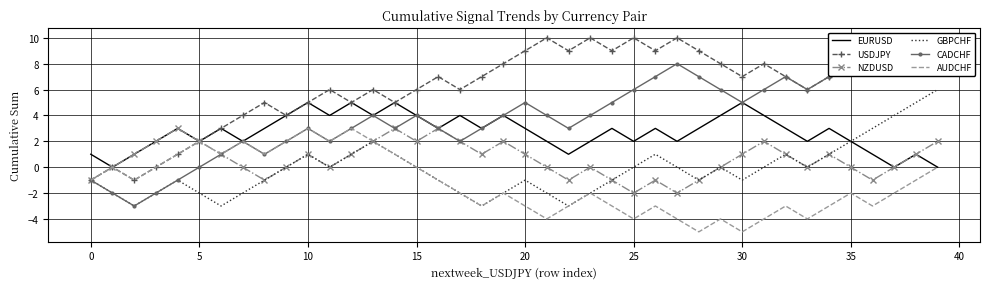

What is the maximum value for EURUSD?

5